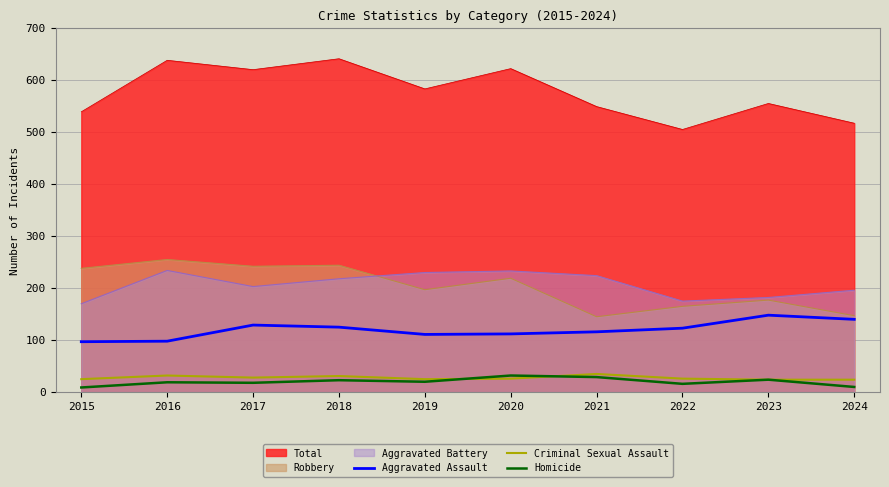

True or false: Aggravated Assault and Aggravated Battery intersect in this chart.

False